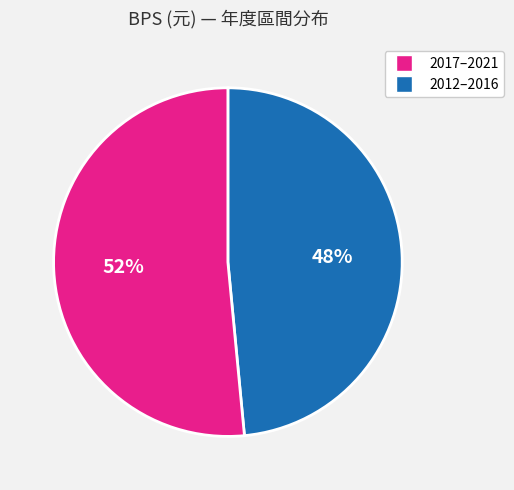

To the nearest percent, what is the average slice percentage?

50%